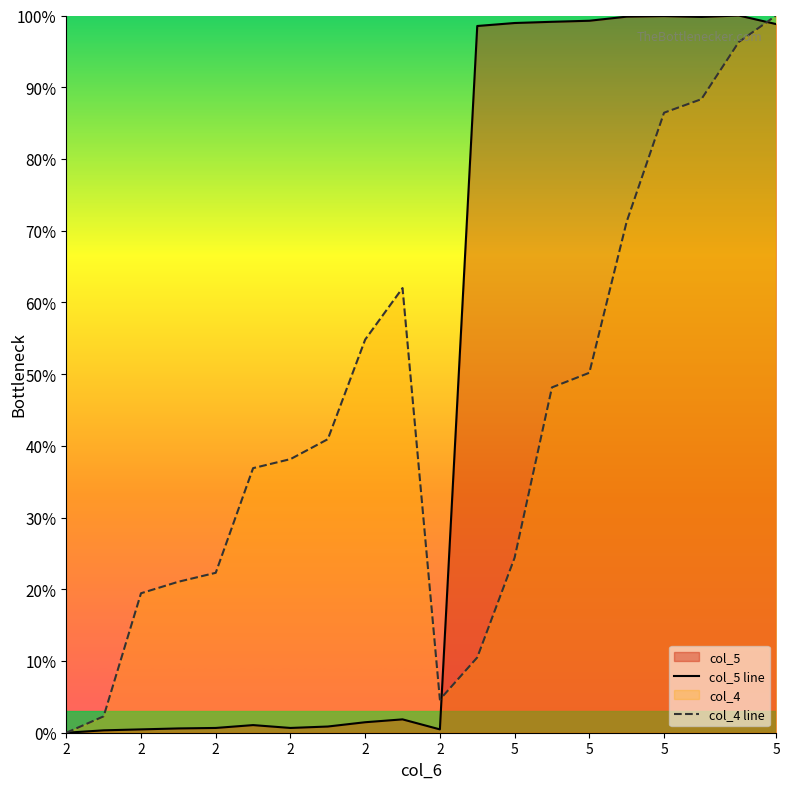

How many values in col_5 line are above zero?

19